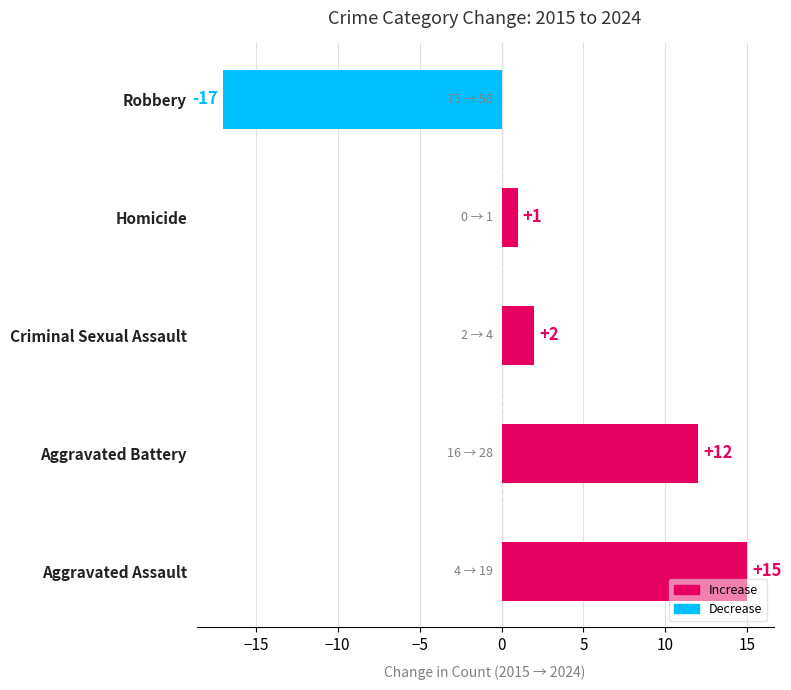

Does the chart contain stacked bars?

No